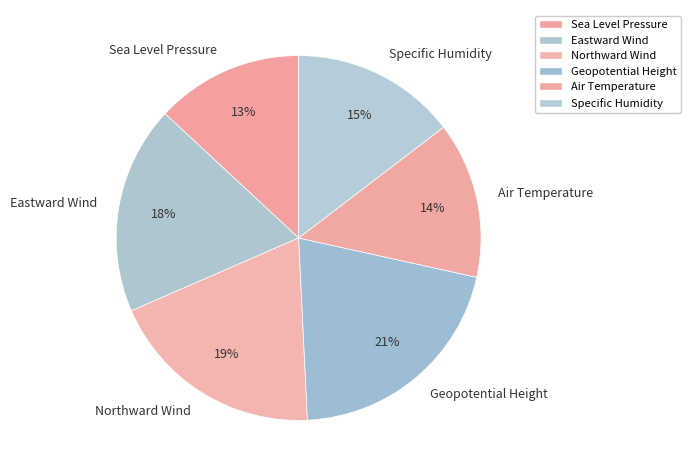

To the nearest percent, what is the average slice percentage?

17%